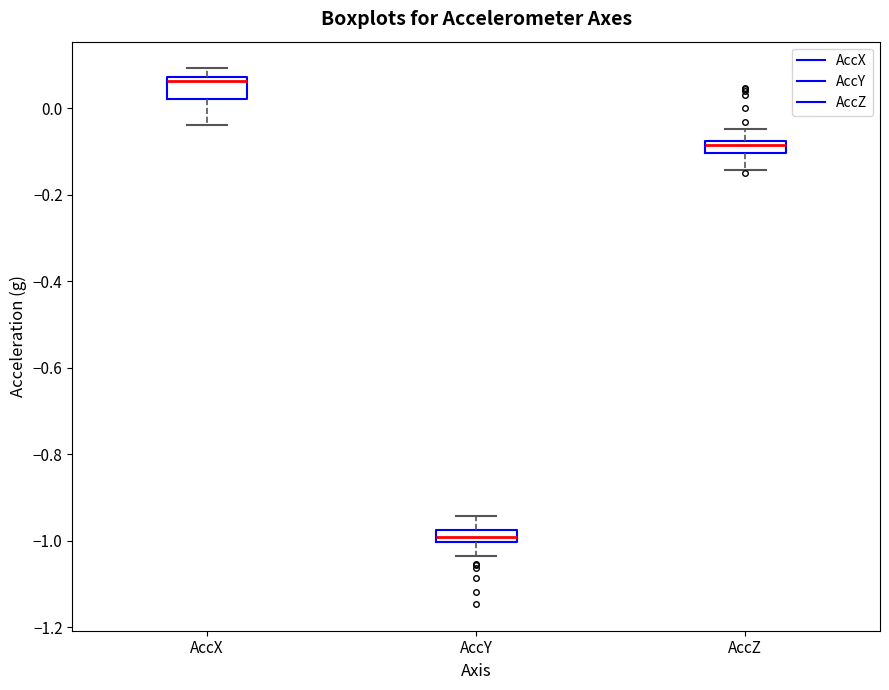

Which box's median line is the lowest?

AccY